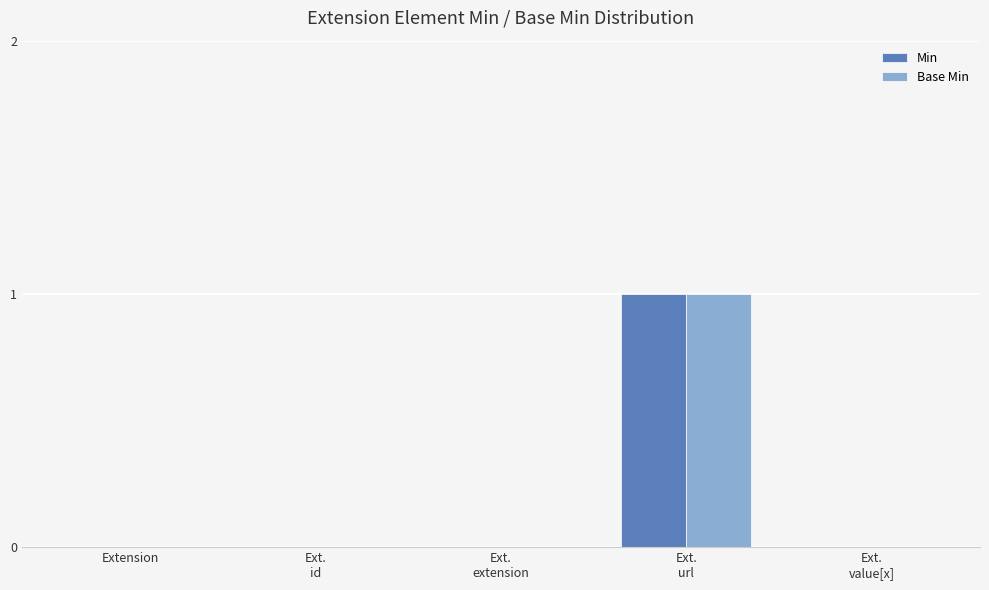

True or false: Min has a value of 1 at Extension.

False